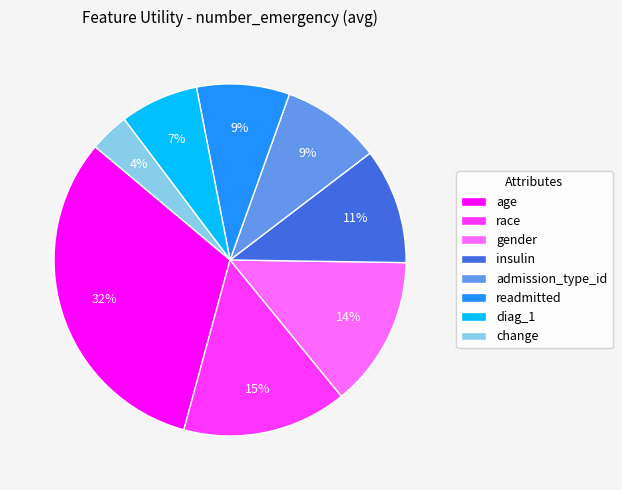

To the nearest percent, what is the difference between the largest and smallest slice percentages?

28%